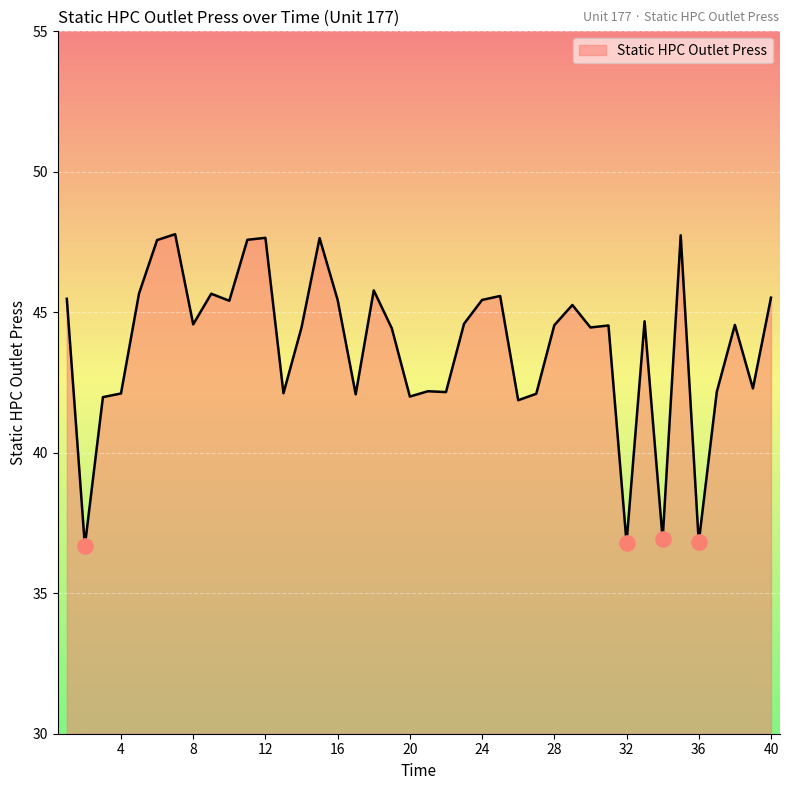

What is the change in value from 20 to 26?

-0.1